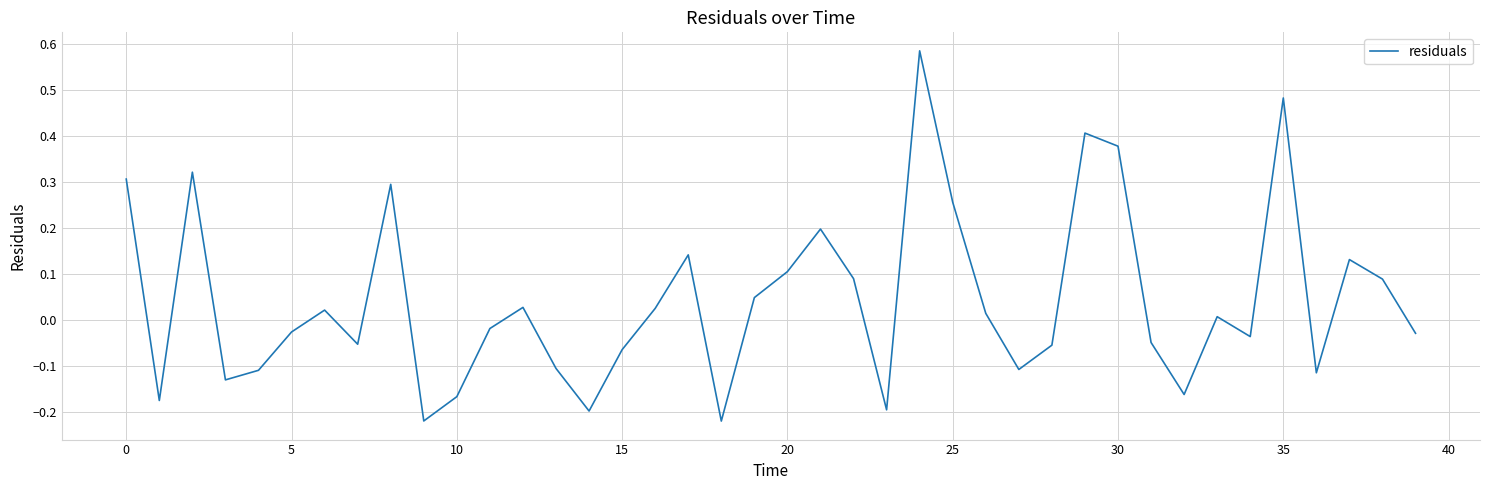

What is the difference between the maximum and minimum values?

0.8